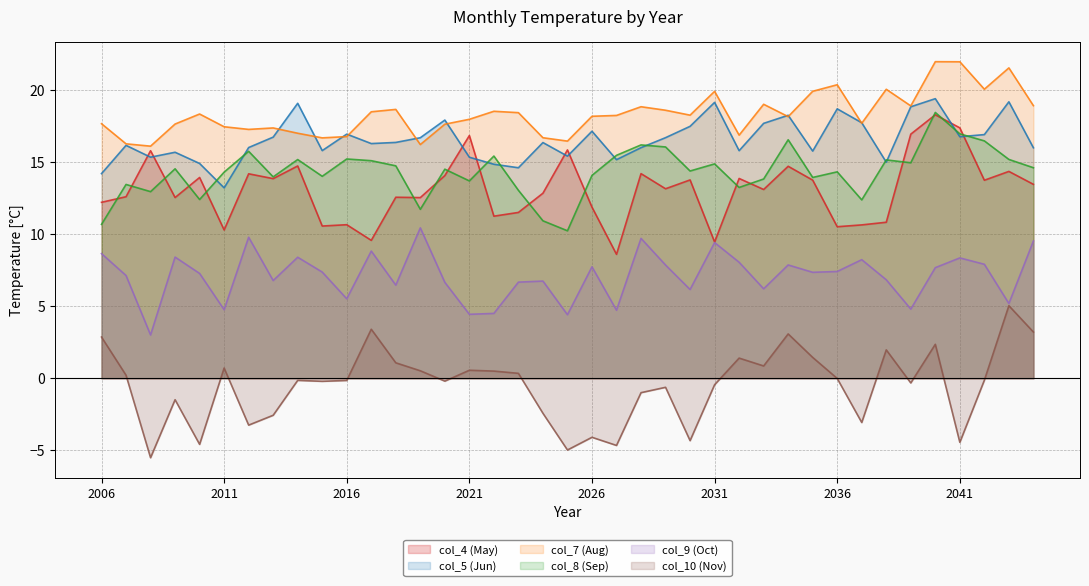

List the labels in order of col_8 (Sep) value, largest first.

2040, 2041, 2034, 2042, 2028, 2029, 2012, 2027, 2022, 2016, 2043, 2014, 2038, 2017, 2039, 2031, 2018, 2044, 2009, 2020, 2030, 2036, 2011, 2026, 2015, 2013, 2035, 2033, 2021, 2007, 2032, 2023, 2008, 2010, 2037, 2019, 2024, 2006, 2025